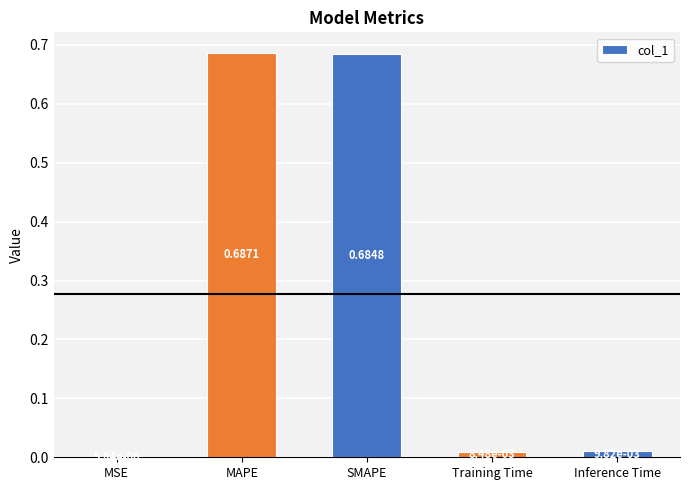

What is the average value?

0.3